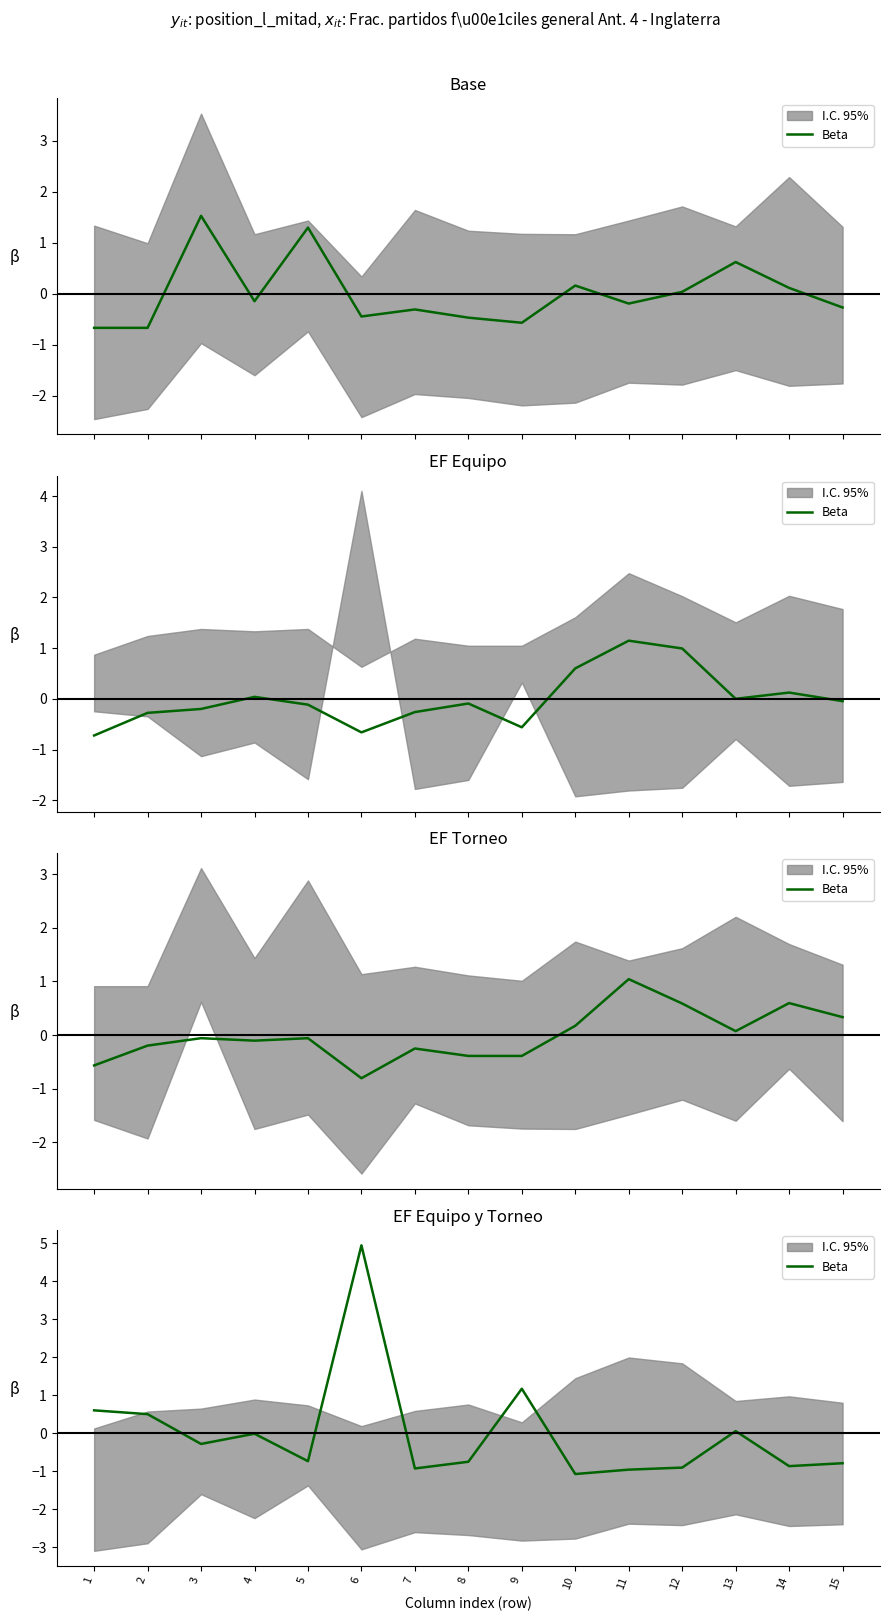

How many lines are shown in the chart?

1